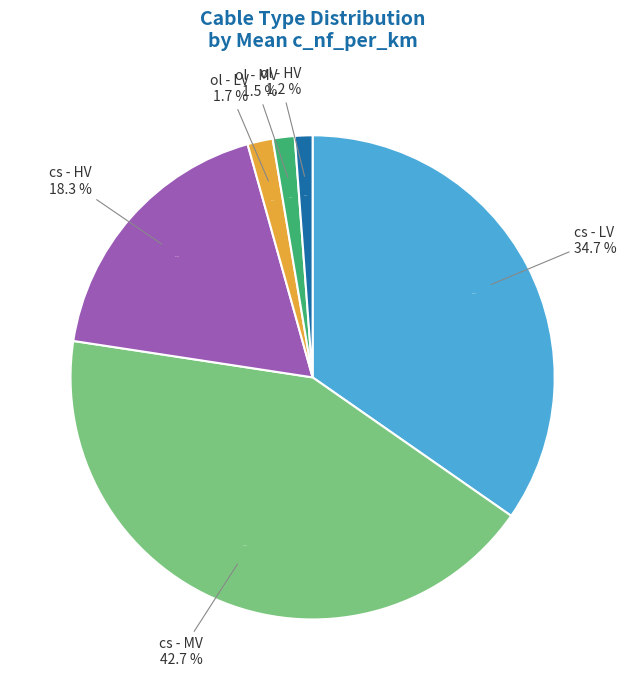

Rank the categories by value from highest to lowest.

cs - MV, cs - LV, cs - HV, ol - LV, ol - MV, ol - HV